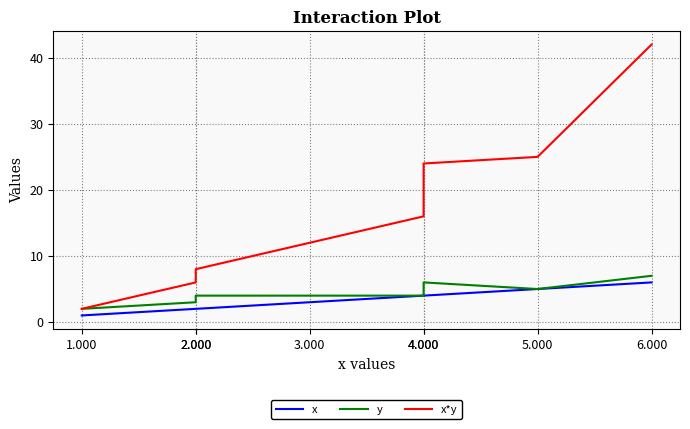

At which label does x reach its minimum?

1.000